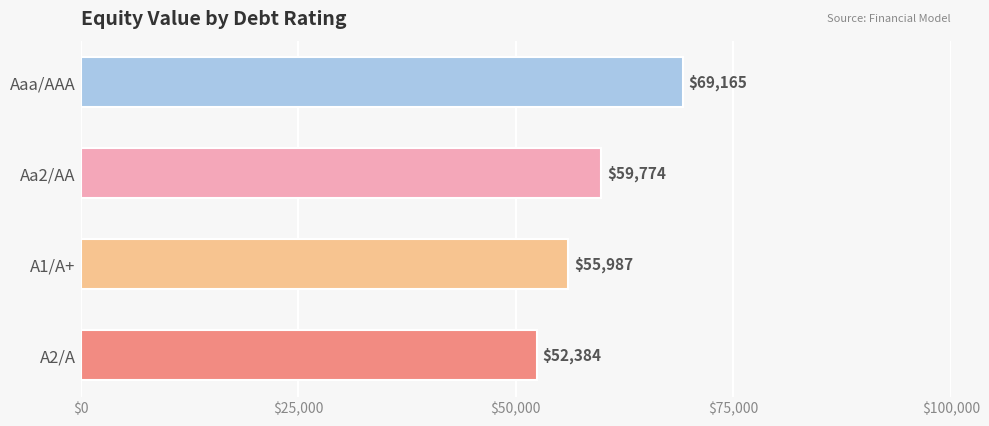

Which label corresponds to the smallest value in the chart?

A2/A